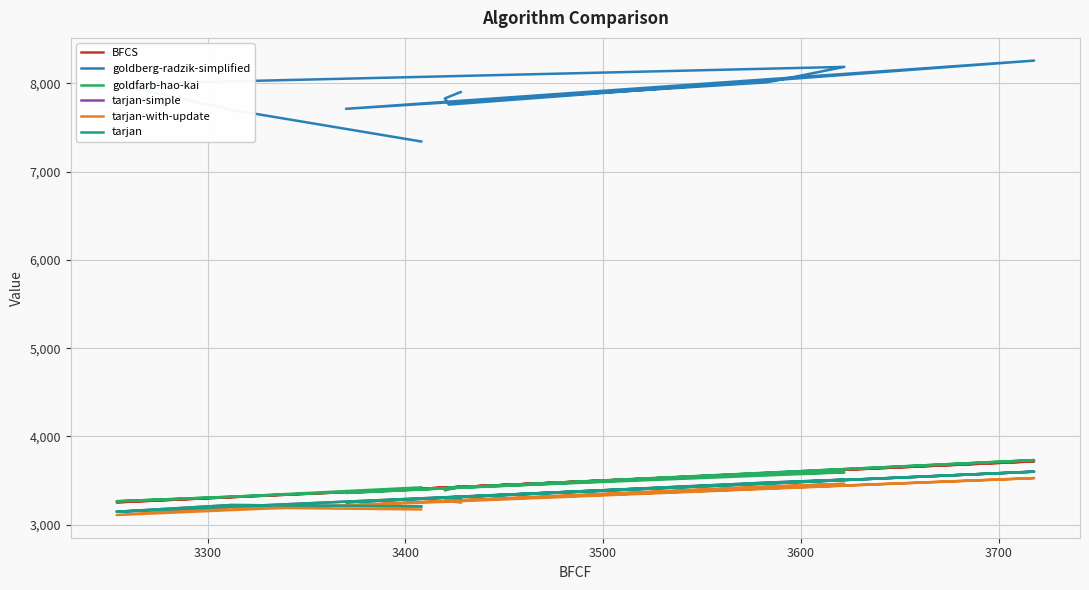

True or false: goldfarb-hao-kai has a value of 1367 at 3500.

False